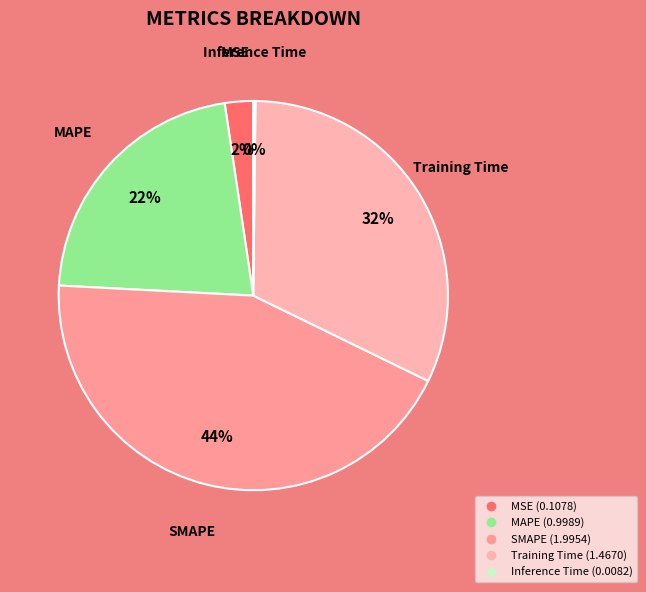

What percentage is the MSE slice, to the nearest percent?

2%